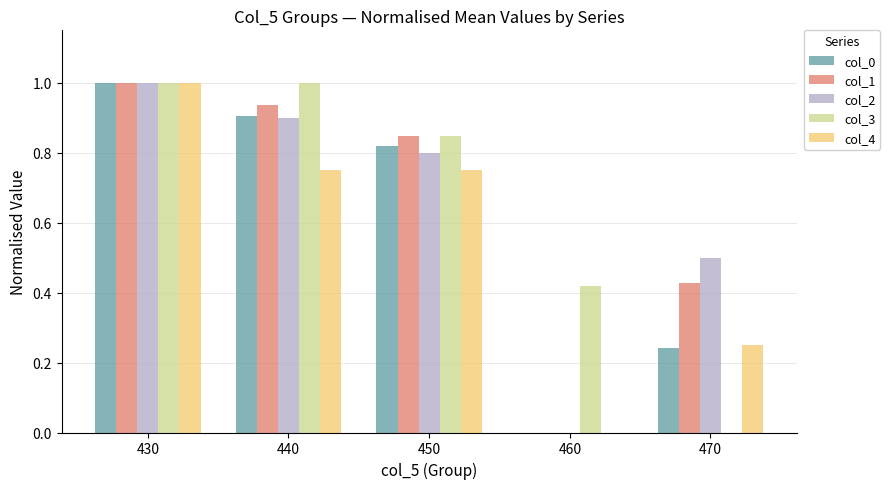

Which series changed the most between 450 and 470?

col_3